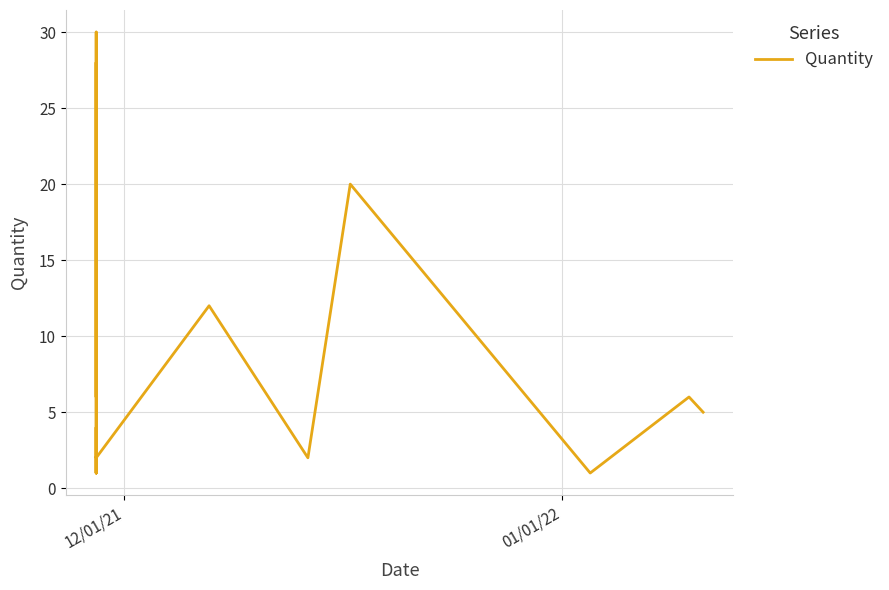

True or false: there are more than 0 points higher than both neighbors.

True